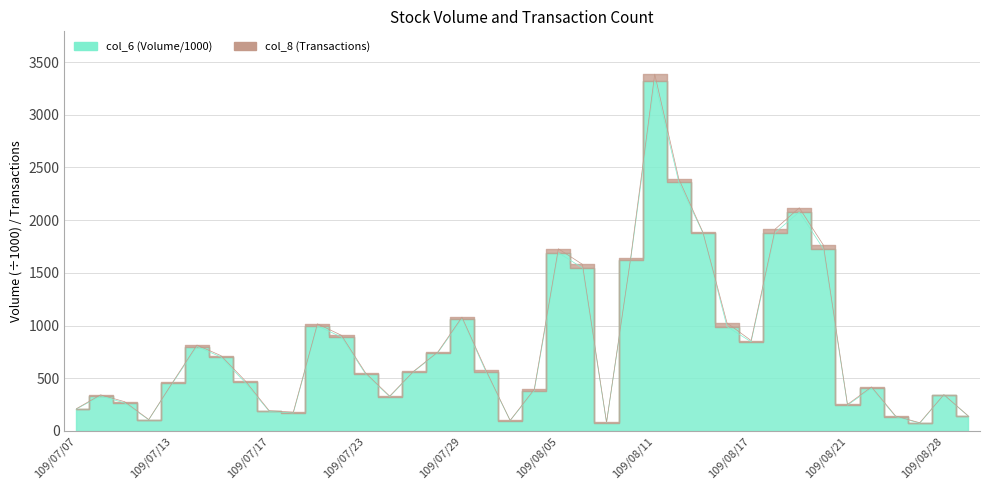

Reading left to right, what are all the values shown in this chart?

109/07/07=208.4	109/07/08=332.5	109/07/09=265.4	109/07/10=106.4	109/07/13=458.2	109/07/14=800.9	109/07/15=701.0	109/07/16=459.7	109/07/17=186.7	109/07/20=170.2	109/07/21=997.2	109/07/22=890.0	109/07/23=540.6	109/07/24=324.7	109/07/27=563.2	109/07/28=743.2	109/07/29=1065.8	109/07/30=561.0	109/07/31=98.8	109/08/04=382.7	109/08/05=1691.0	109/08/06=1546.8	109/08/07=78.2	109/08/10=1621.5	109/08/11=3322.1	109/08/12=2360.2	109/08/13=1879.3	109/08/14=989.6	109/08/17=845.6	109/08/18=1882.4	109/08/19=2077.0	109/08/20=1727.4	109/08/21=244.4	109/08/24=406.4	109/08/25=136.1	109/08/27=73.9	109/08/28=341.3	109/08/31=143.3